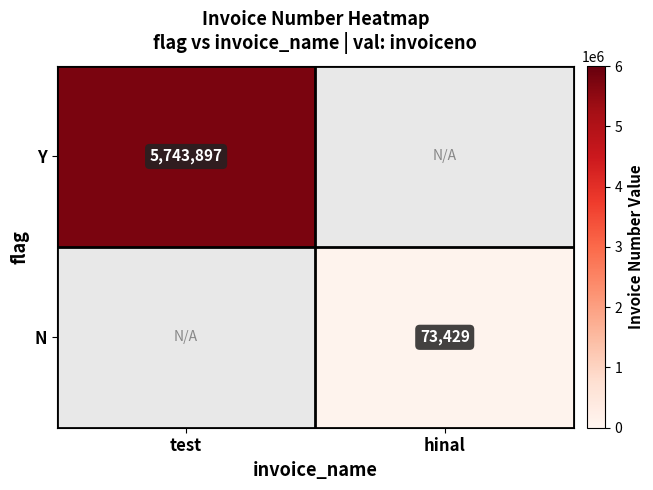

The N series shows 73429 at hinal. True or false?

True